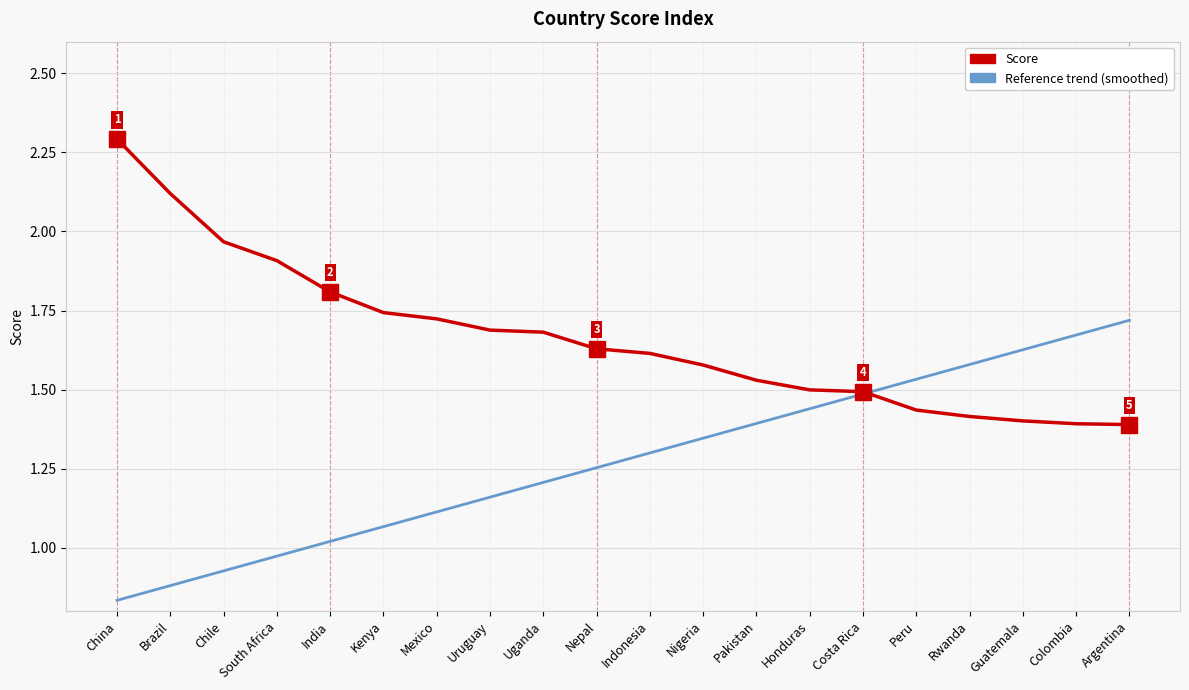

What are all the series names shown in the legend?

Score, Reference trend (smoothed)